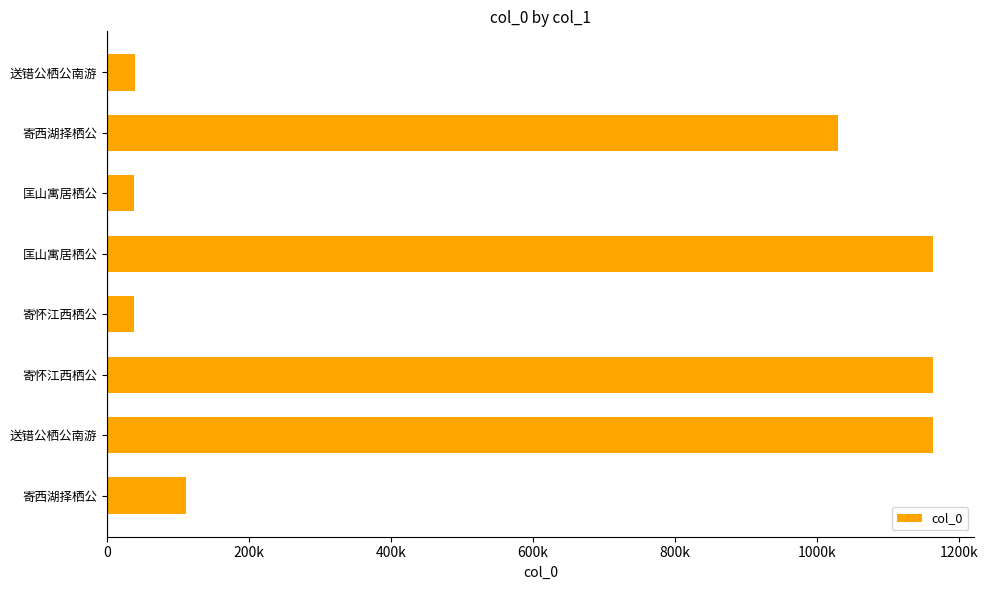

Does the chart contain stacked bars?

No